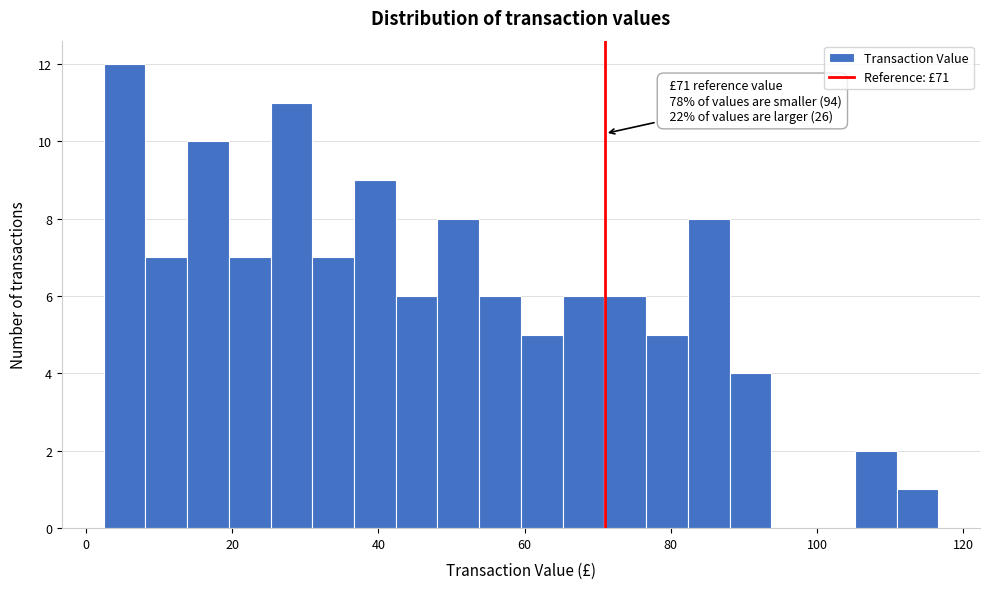

Read against the x-axis, roughly where is the centre of the tallest bar?

6